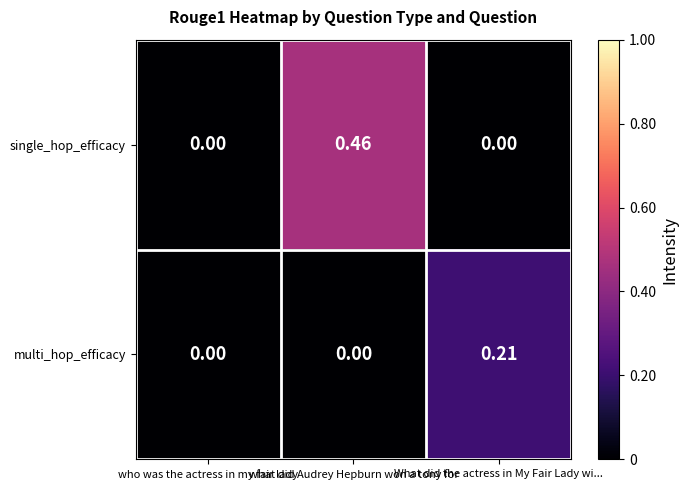

Rank the series by their maximum value, from lowest to highest.

multi_hop_efficacy, single_hop_efficacy